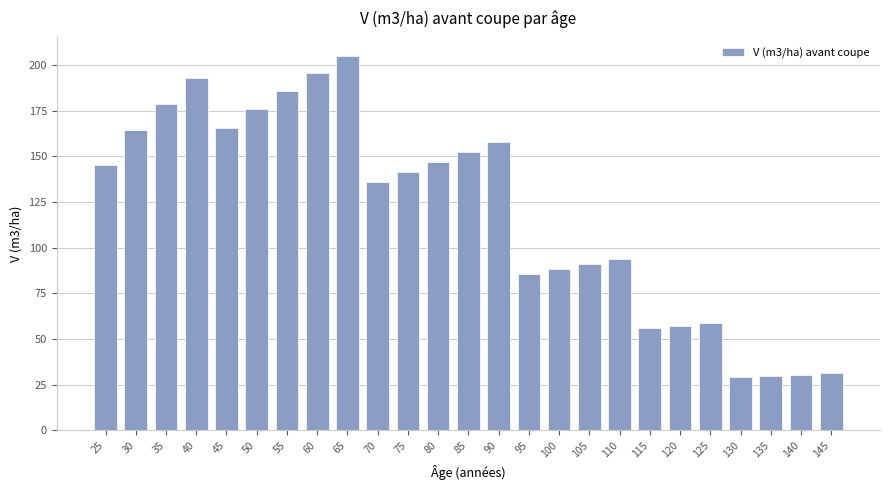

True or false: the data shows 73.3 at 70.

False